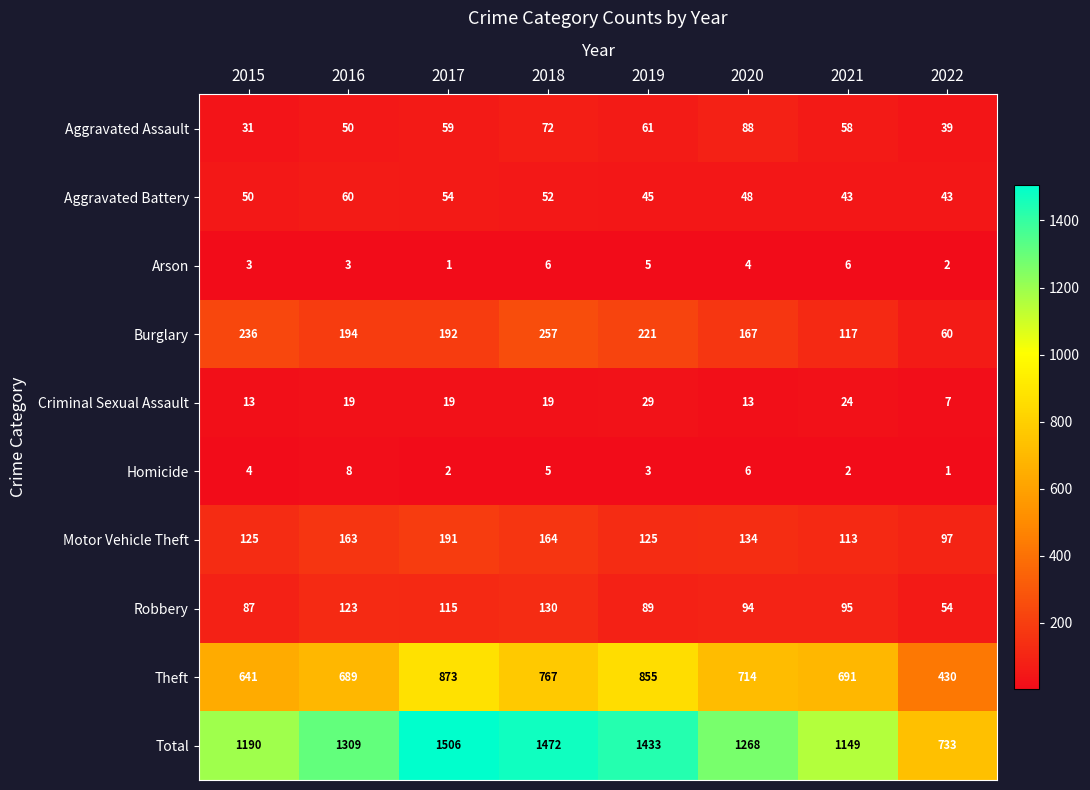

The Criminal Sexual Assault series shows 19 at 2016. True or false?

True